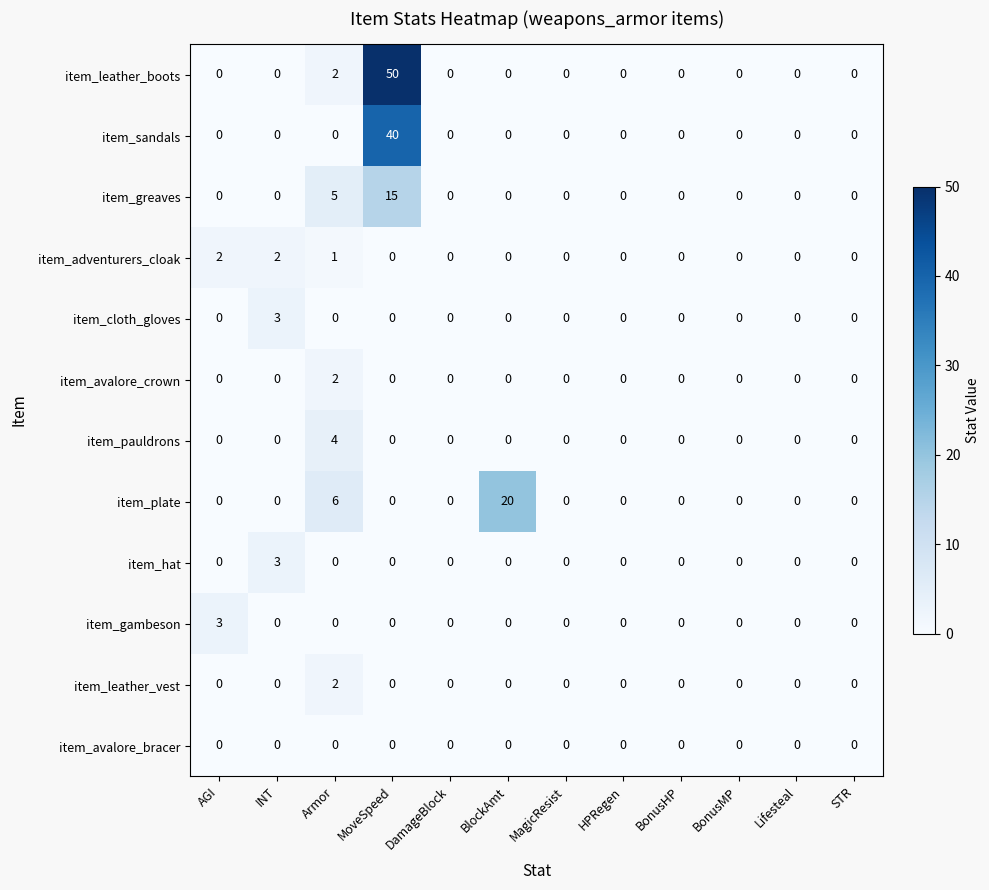

The item_gambeson series shows 0 at DamageBlock. True or false?

True